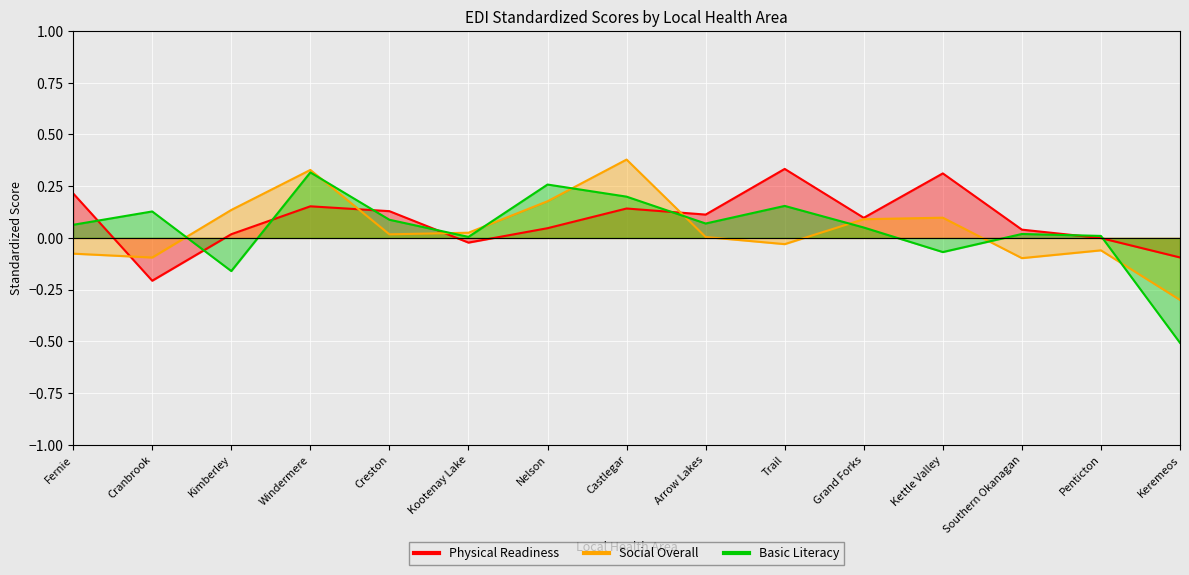

At which label is Social Overall closest to 0?

Arrow Lakes